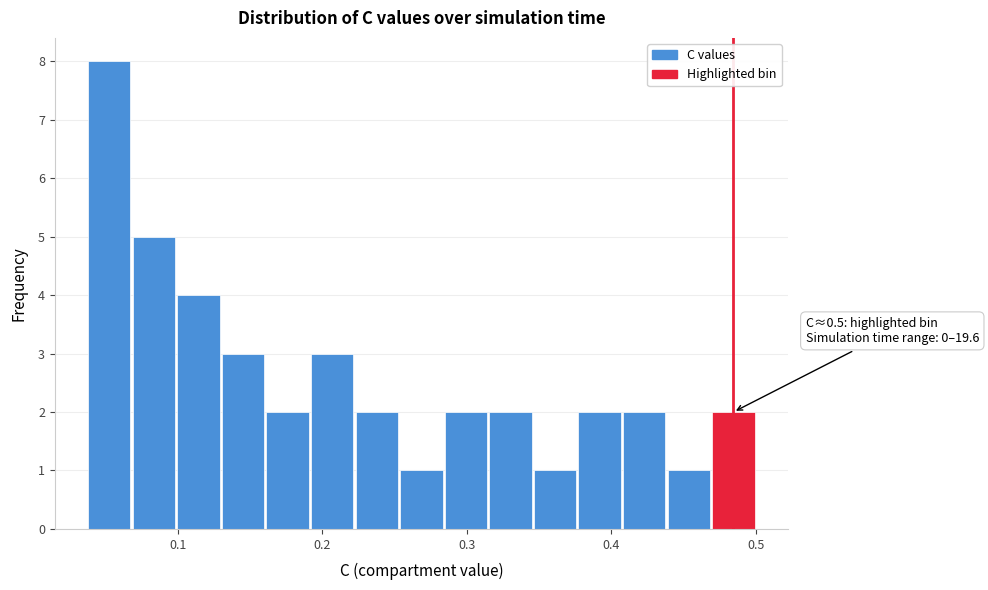

Around what value on the x-axis is the tallest bar? Give the approximate position of its centre, as read against the axis.

0.05